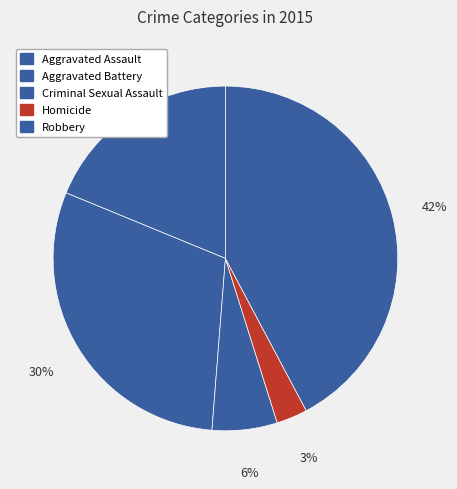

Approximately how many times larger is the value at Aggravated Assault compared to Aggravated Battery?

0.6